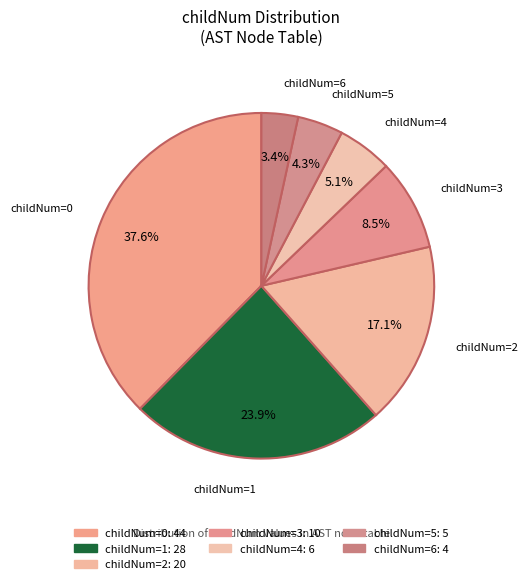

To the nearest percent, what is the difference between the largest and smallest slice percentages?

34%